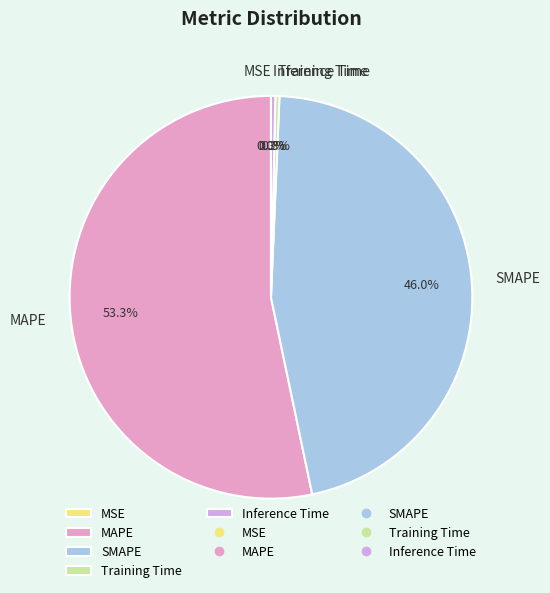

Is Training Time the majority of the pie?

No